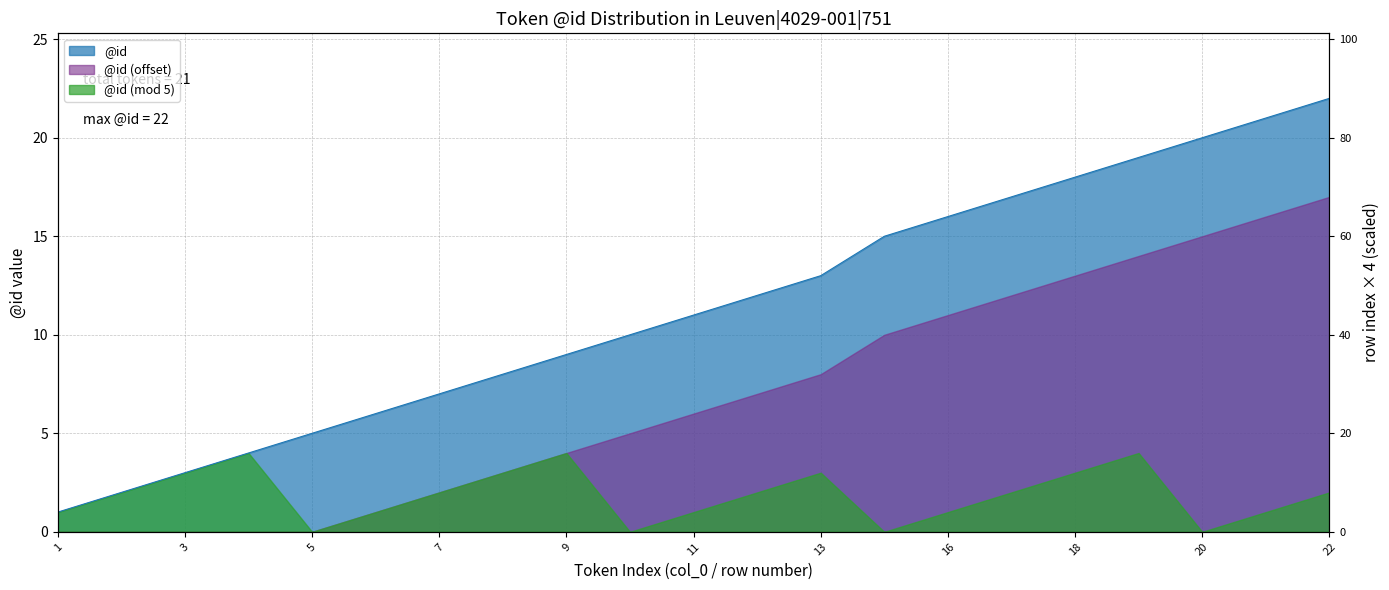

Reading right to left, extract all data points from this chart.

22=22	21=21	20=20	19=19	18=18	17=17	16=16	15=15	13=13	12=12	11=11	10=10	9=9	8=8	7=7	6=6	5=5	4=4	3=3	2=2	1=1